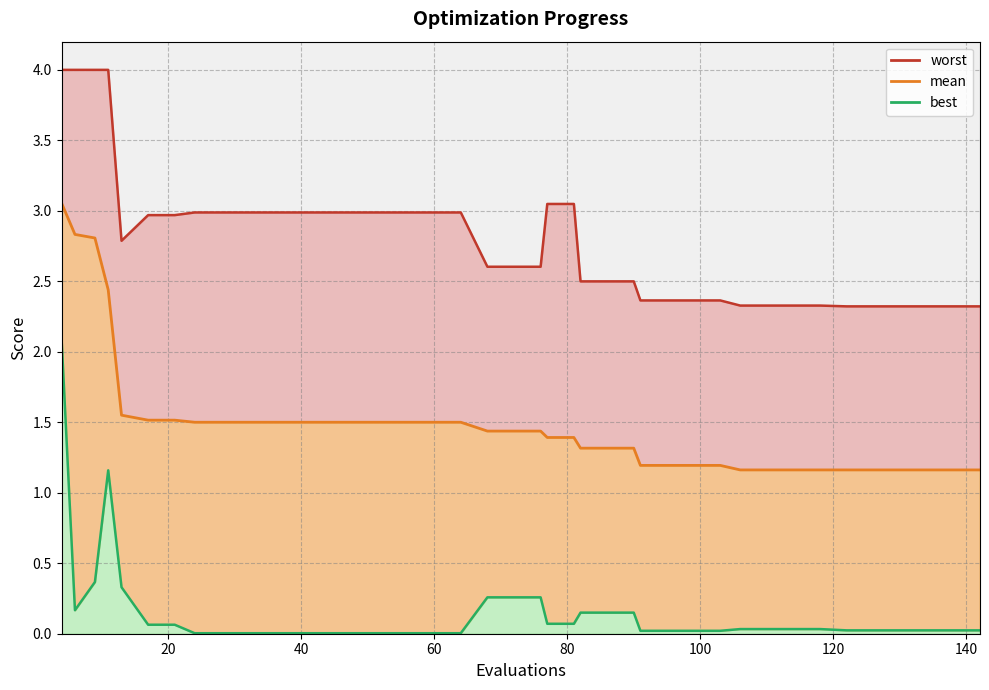

Is the value of best at 86 greater than the value of worst at 24?

No